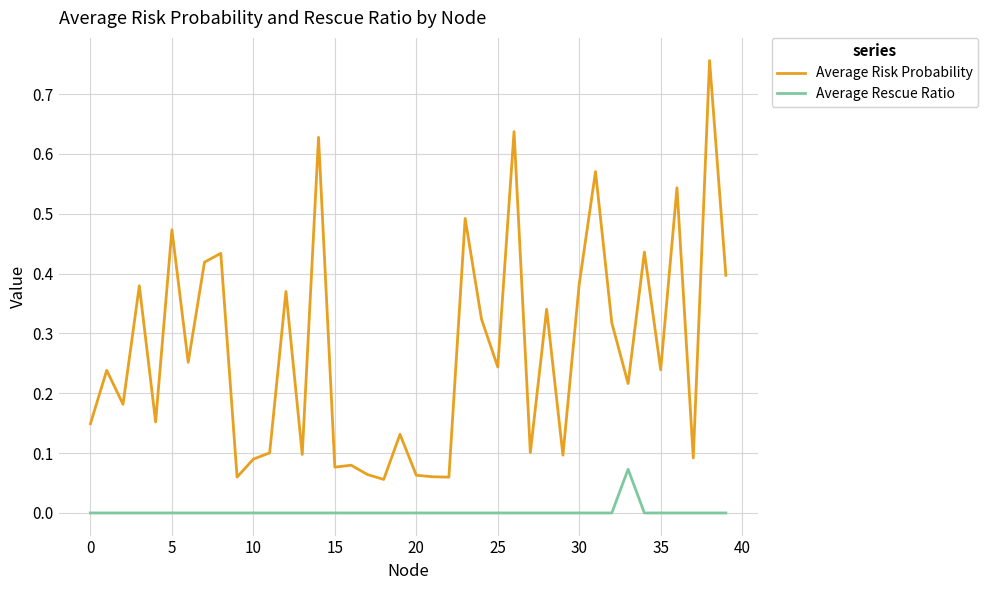

Is this an area chart (filled region under the line)?

No